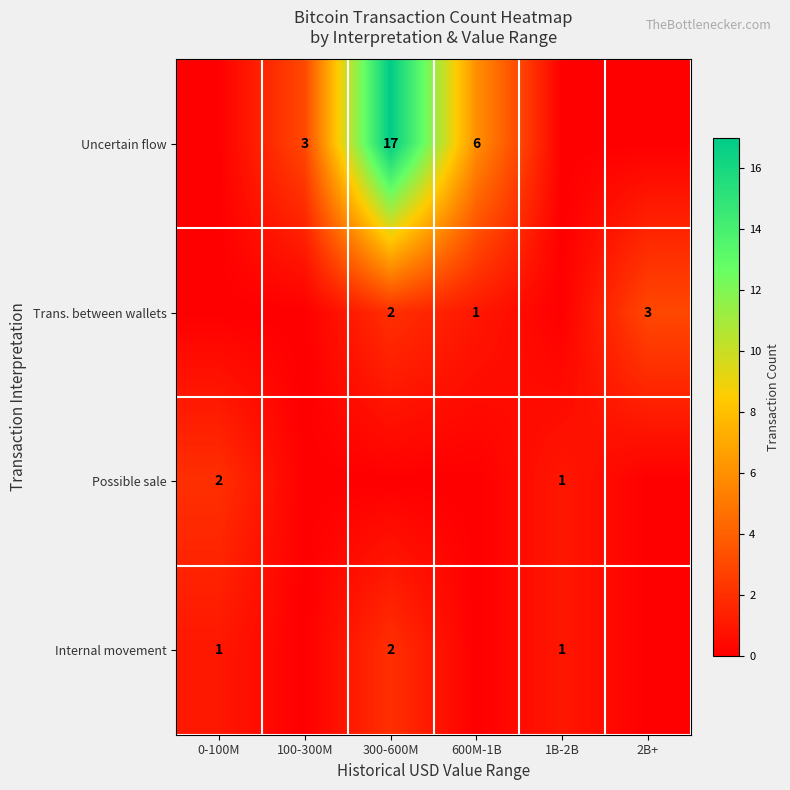

What is the maximum value shown in the chart?

17